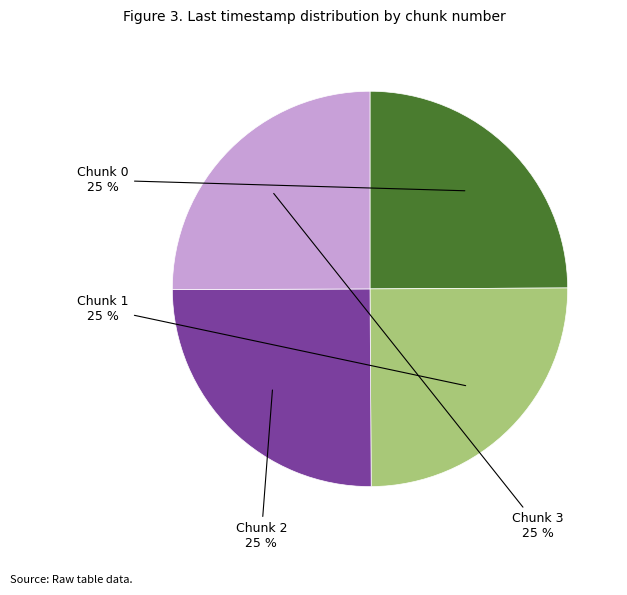

Is there a majority slice in this chart?

No